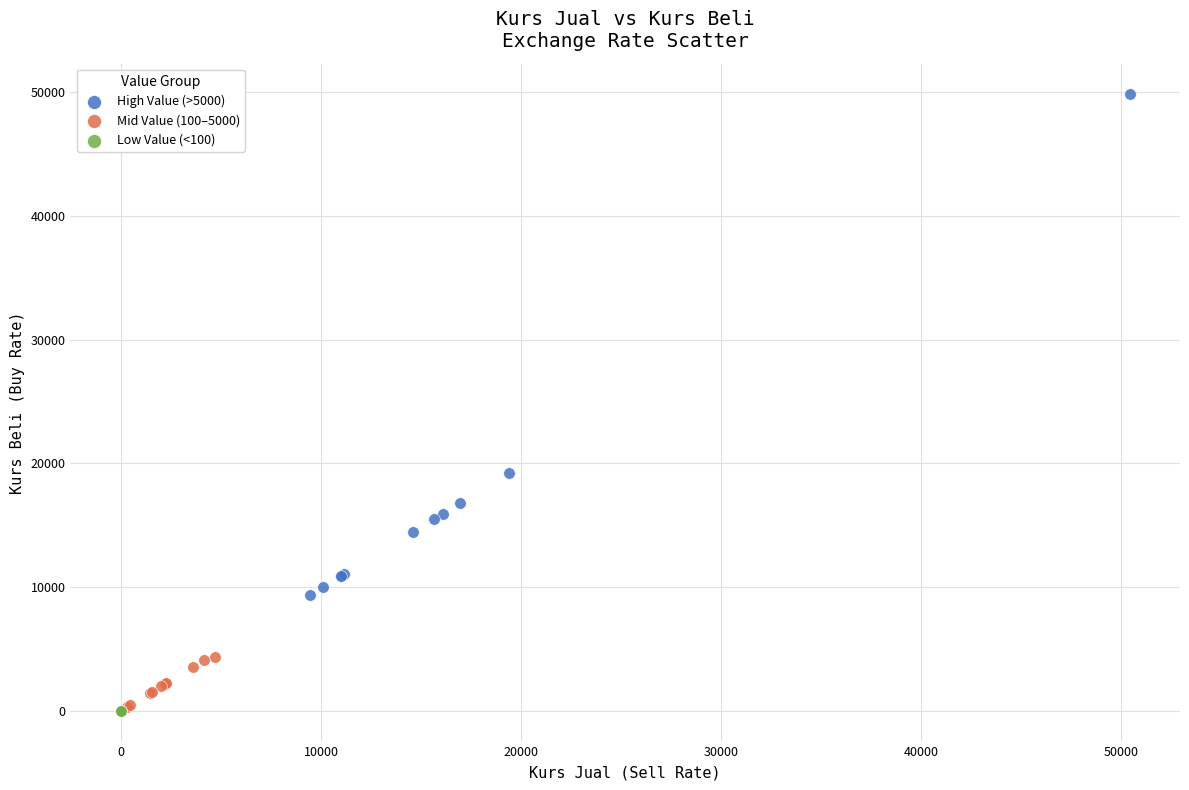

Which series has the largest Y range (max minus min)?

High Value (>5000)